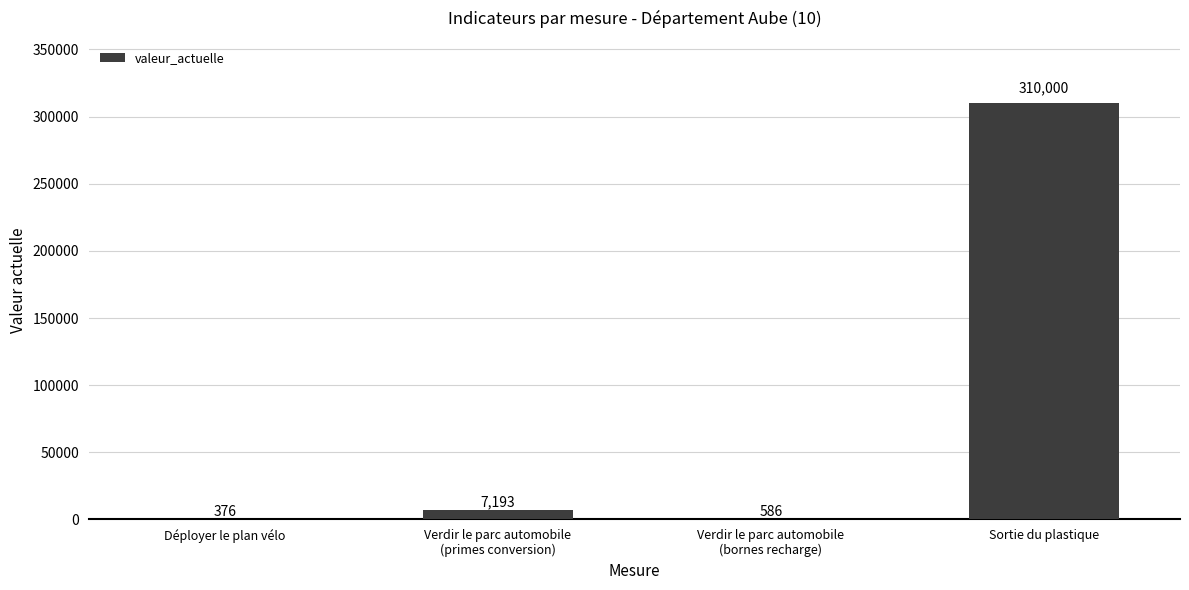

Is it true that the value at Sortie du plastique is 534542?

False